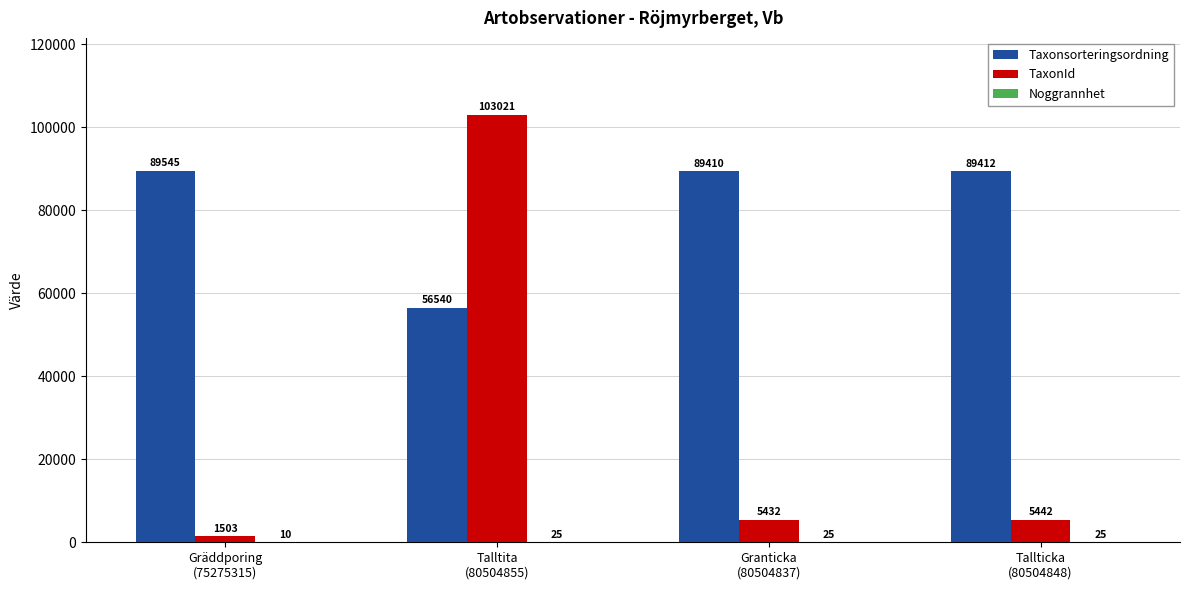

What value does the Taxonsorteringsordning series have at Gräddporing
(75275315), to the nearest 50?

89550